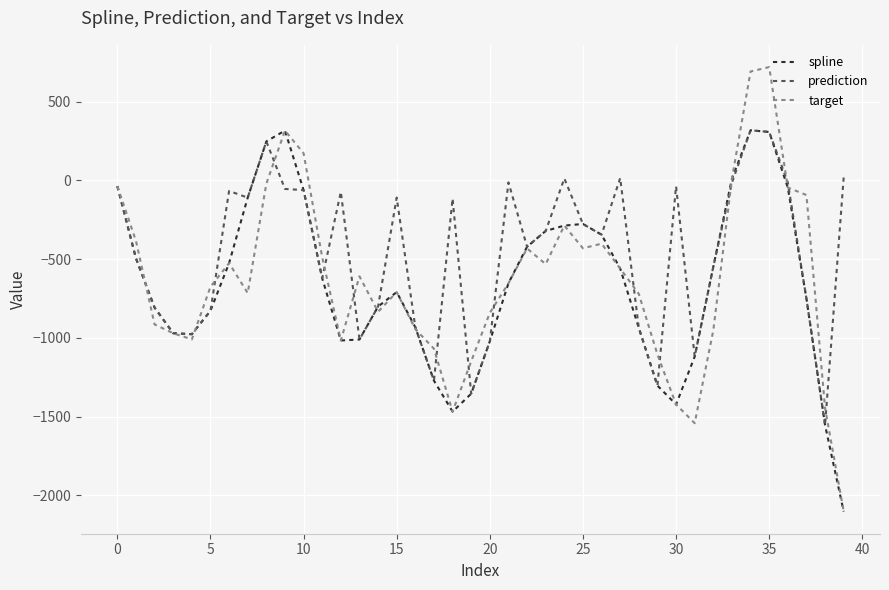

What is the minimum value shown in the chart?

-2102.2